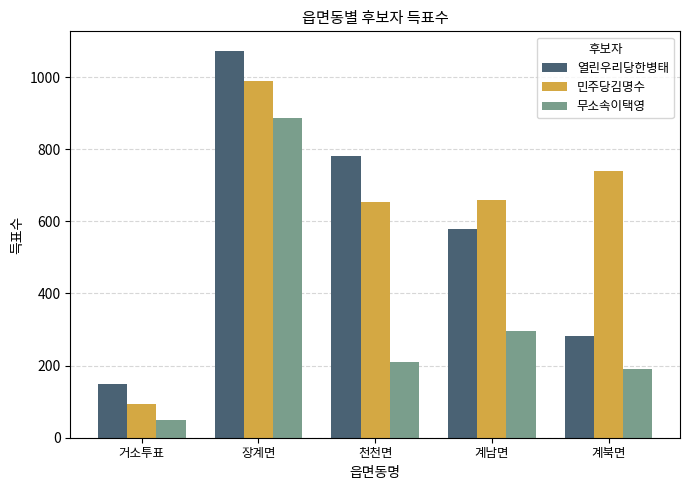

At 거소투표, list the series in order from largest to smallest.

열린우리당한병태, 민주당김명수, 무소속이택영